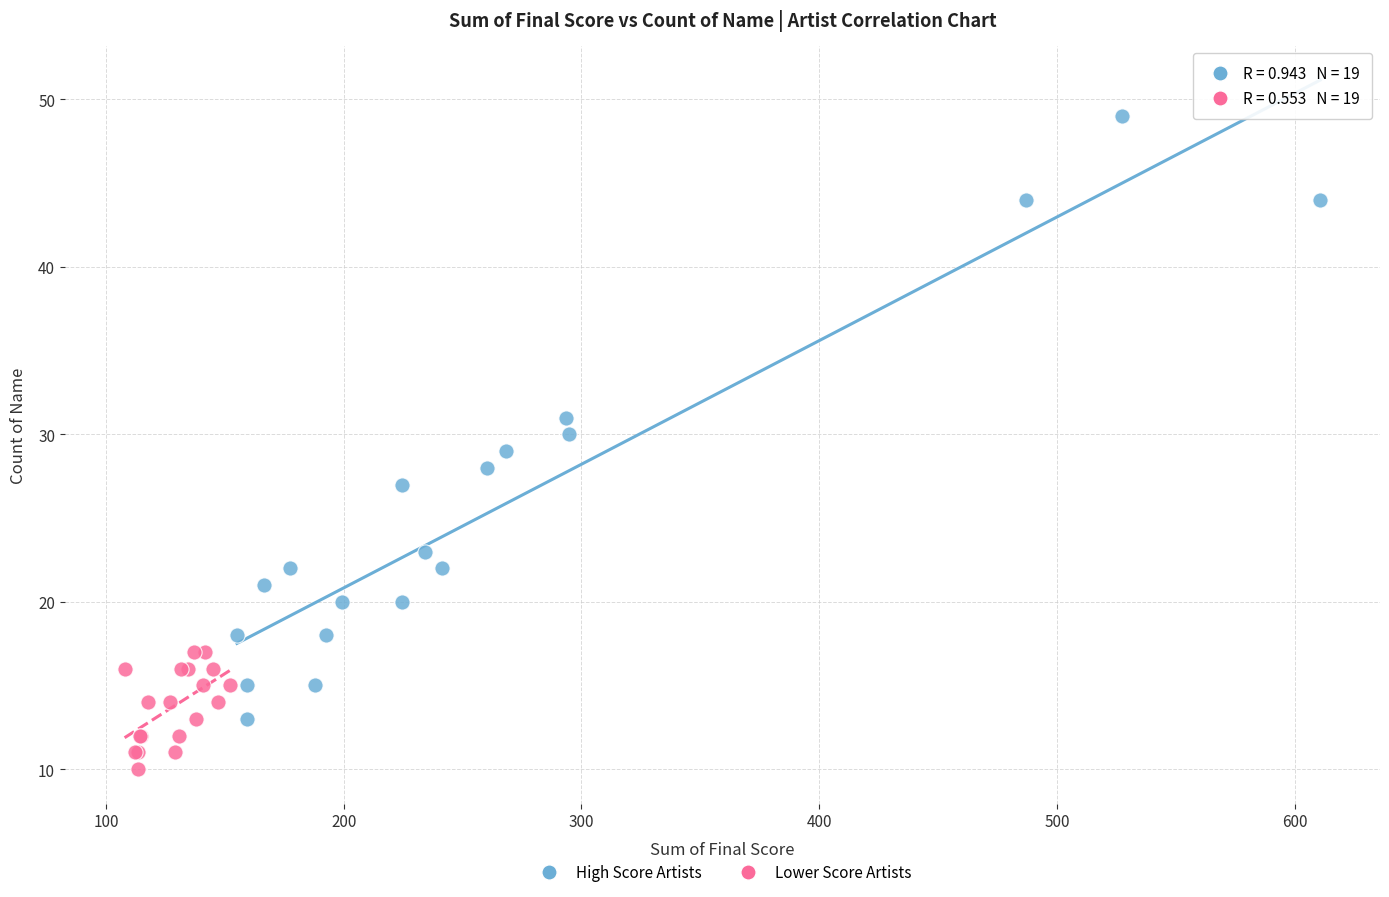

Which series has the widest spread of Y values?

High Score Artists